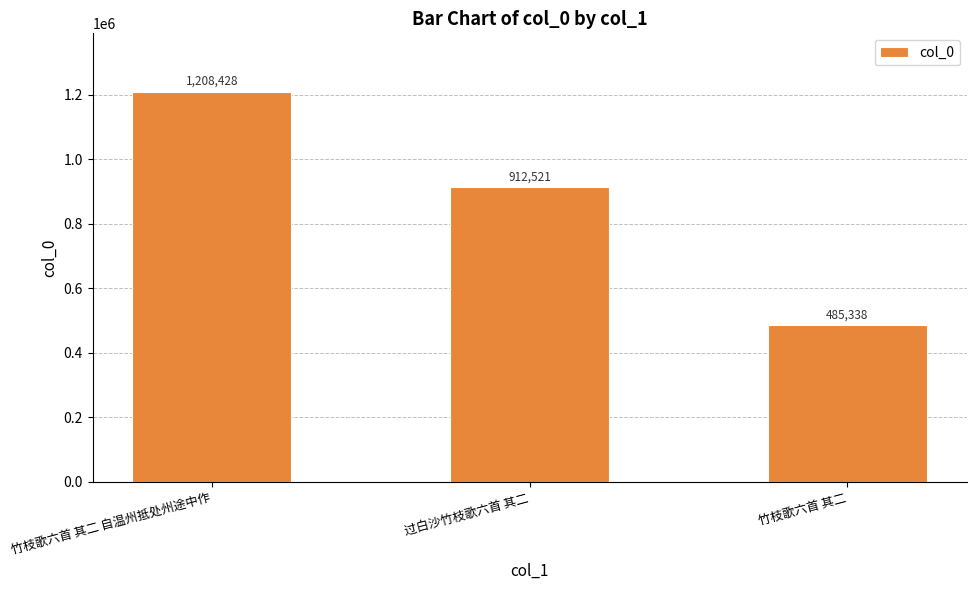

True or false: the data shows 1208428 at 竹枝歌六首 其二 自温州抵处州途中作.

True